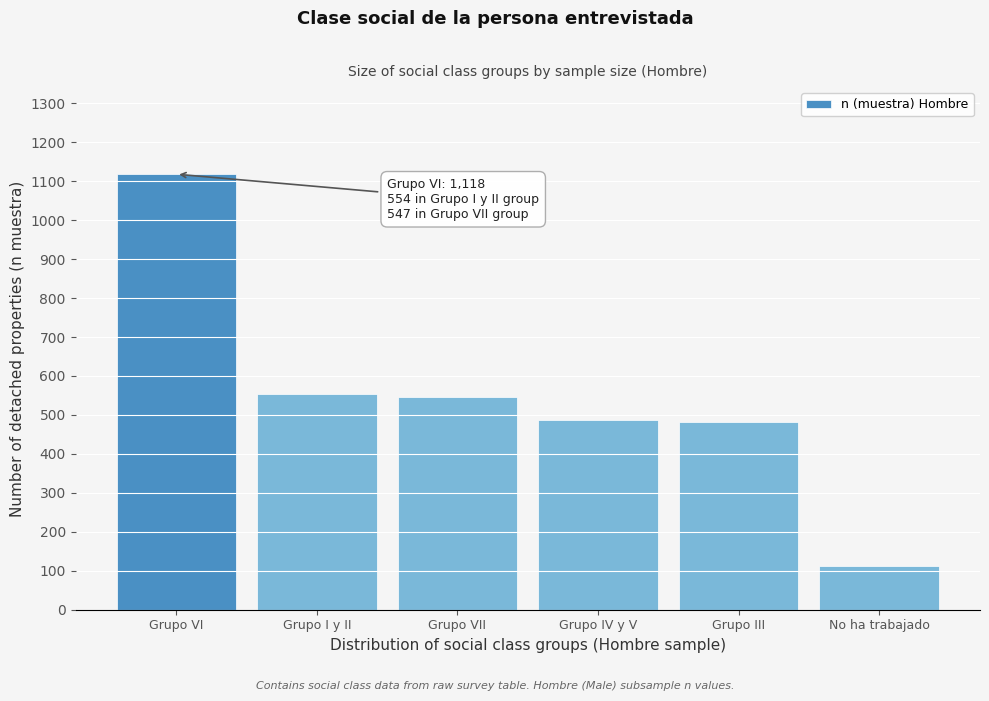

Reading left to right, list all the values displayed in this chart.

Grupo VI=1118	Grupo I y II=554	Grupo VII=547	Grupo IV y V=488	Grupo III=481	No ha trabajado=112